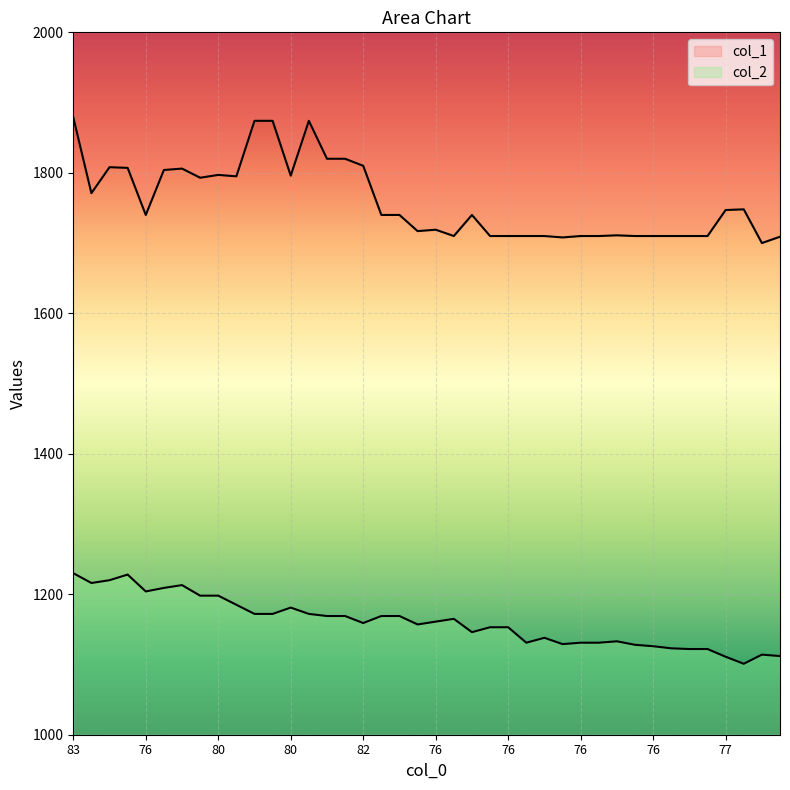

True or false: col_1 has more than 1 interior local peaks.

True